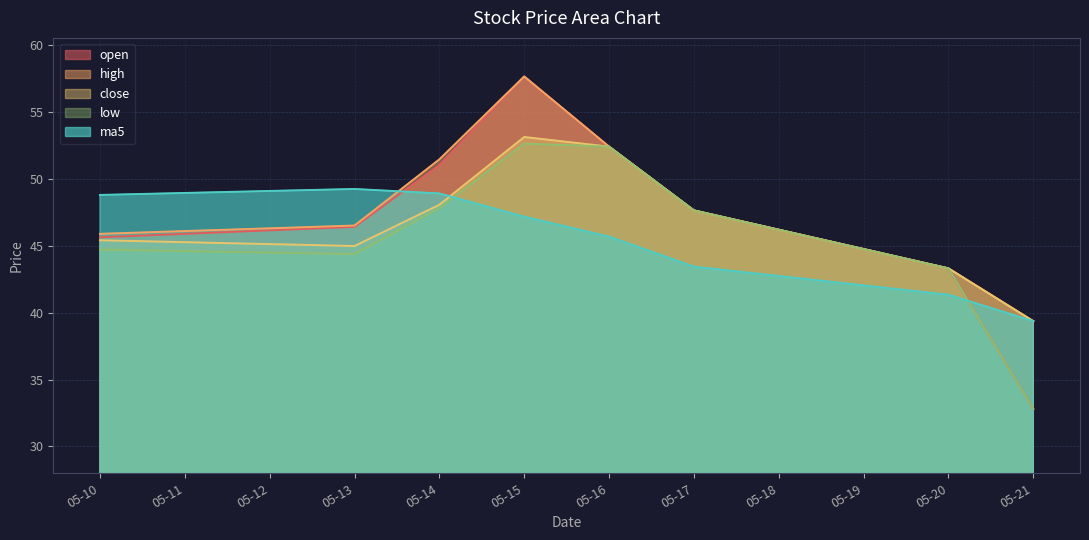

Which series changed the most between 05-13 and 05-15?

open